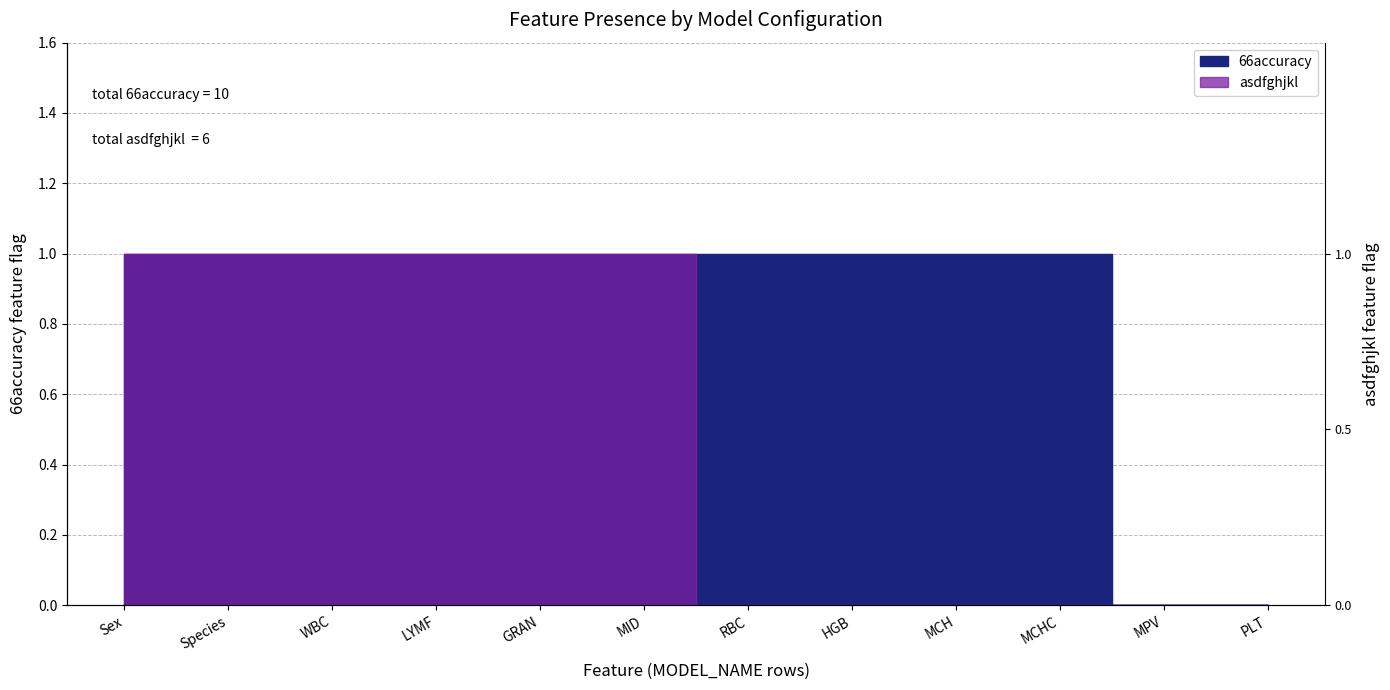

How many categories are shown in the chart?

12